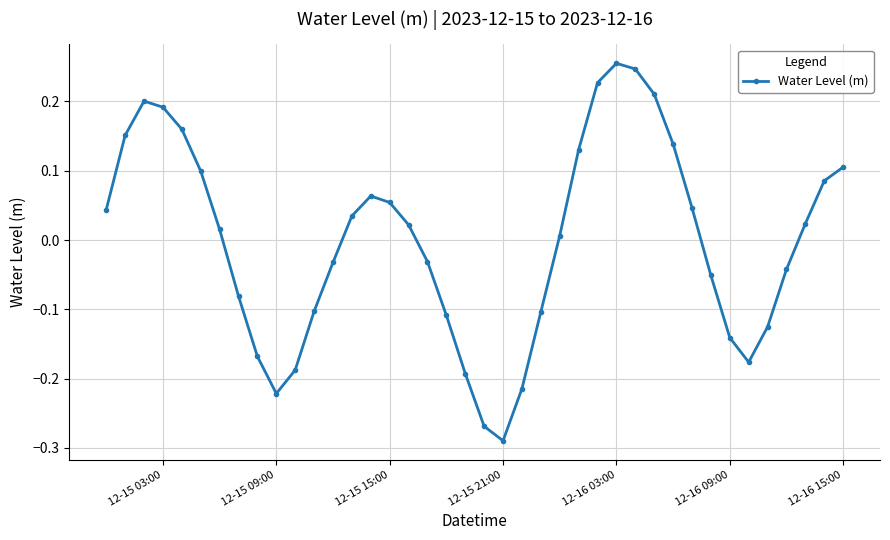

True or false: the data has more than 0 interior local peaks.

True